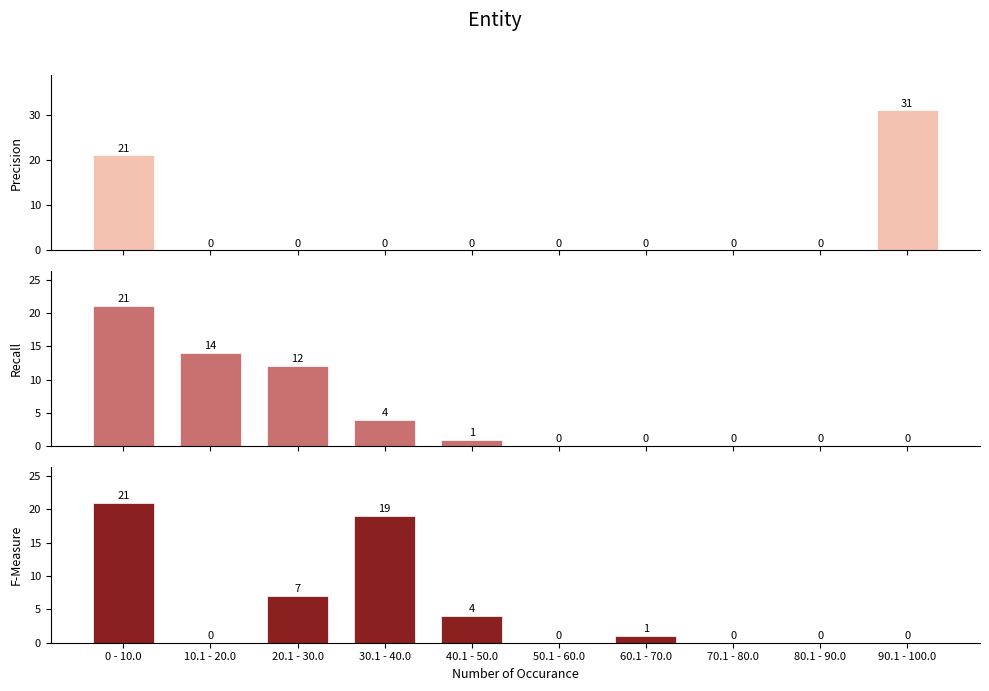

Reading left to right, list all the values displayed in this chart.

Precision: 21	0	0	0	0	0	0	0	0	31
Recall: 21	14	12	4	1	0	0	0	0	0
F-Measure: 21	0	7	19	4	0	1	0	0	0